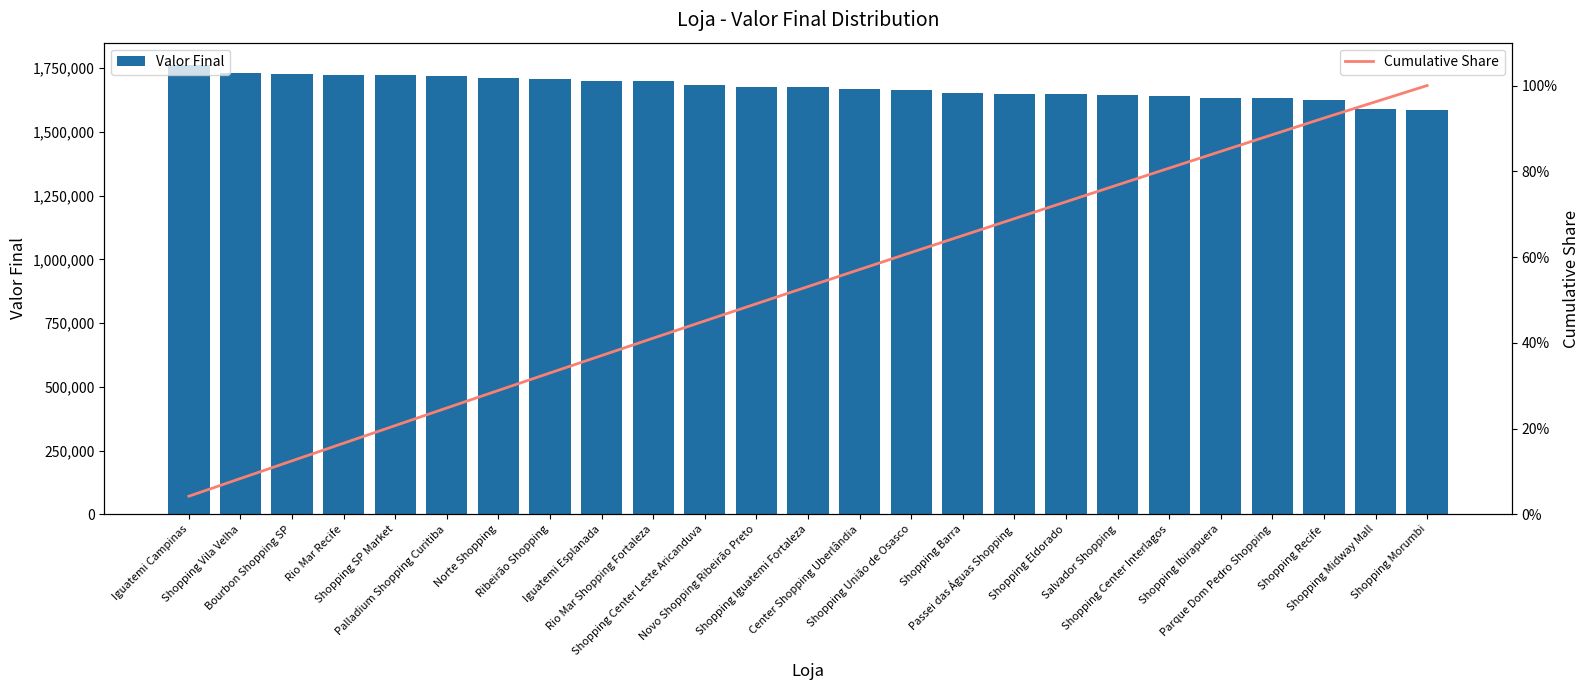

What is the average value of the Valor Final series?

1675083